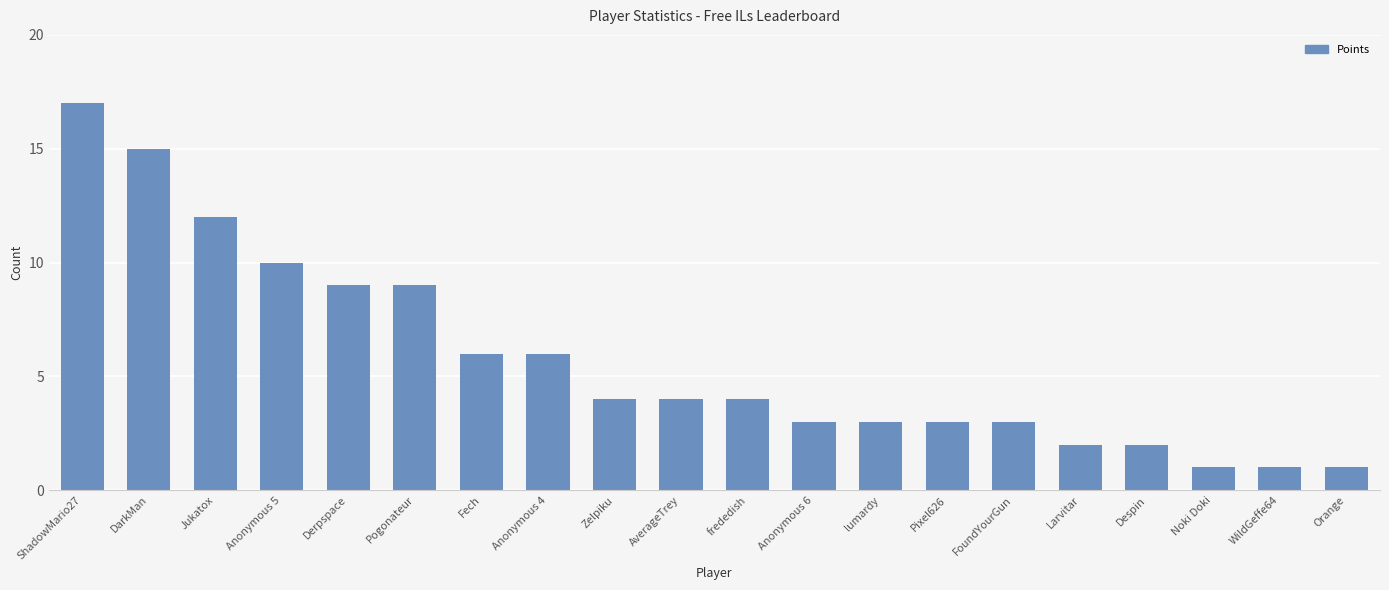

Is it true that the value at FoundYourGun is 3?

True